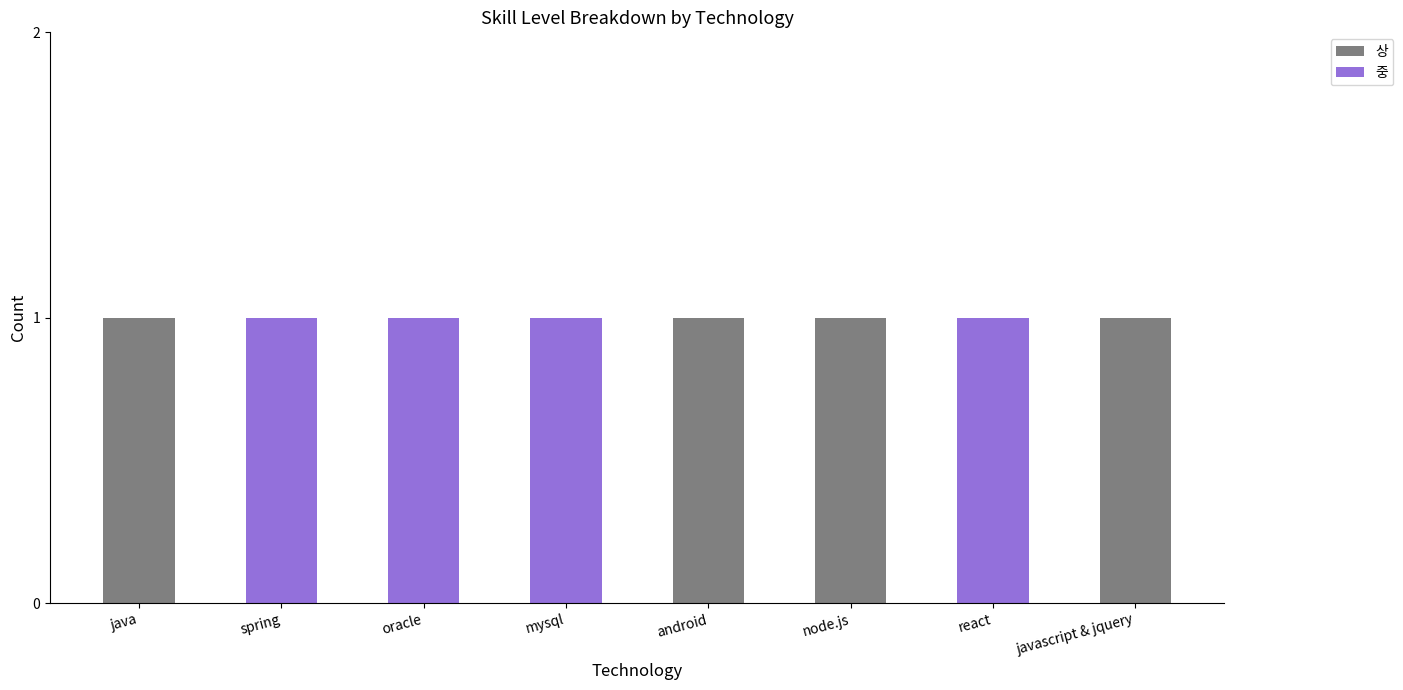

Is it true that 상 equals 0 at mysql?

True